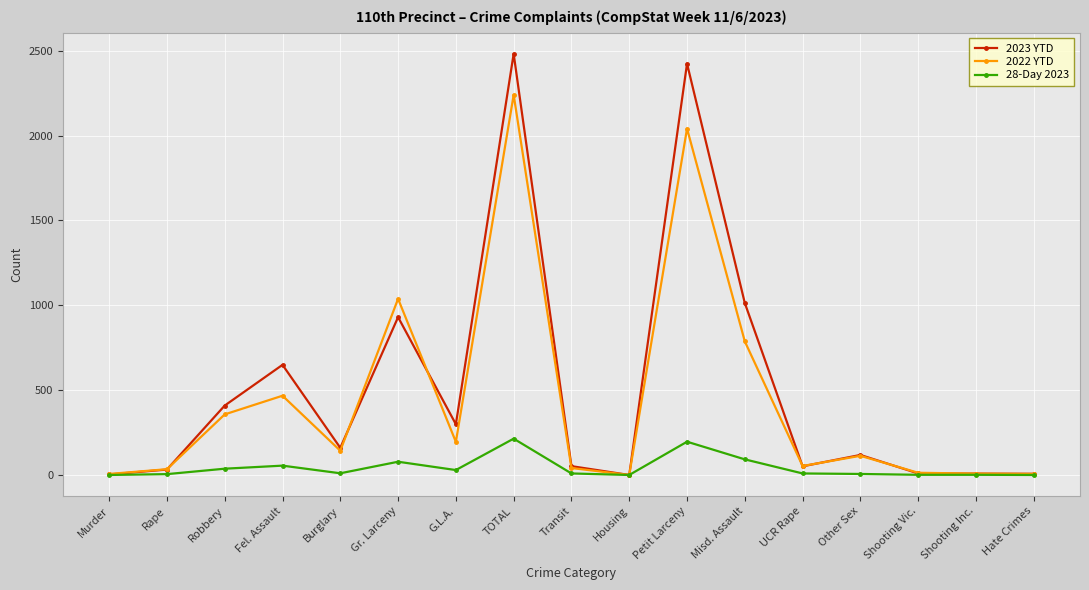

True or false: 2023 YTD has a value of 160 at Burglary.

True